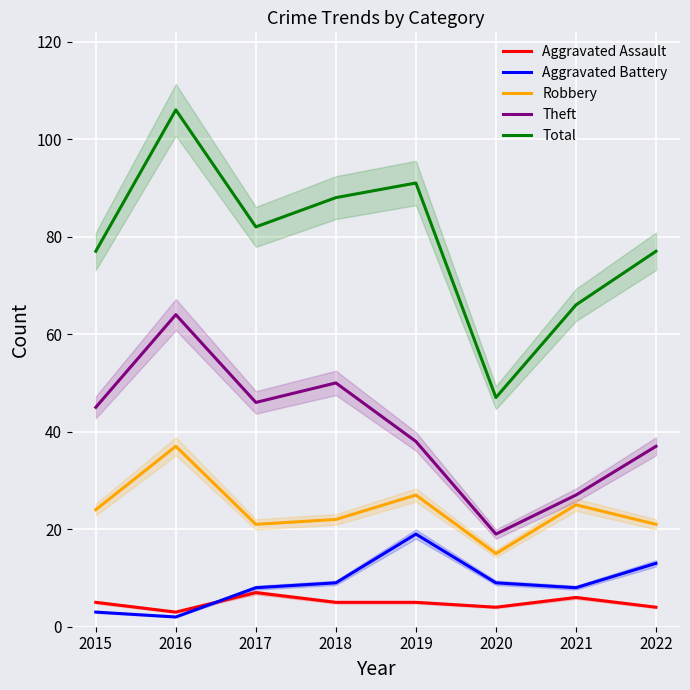

True or false: Aggravated Assault and Theft cross at least once.

False